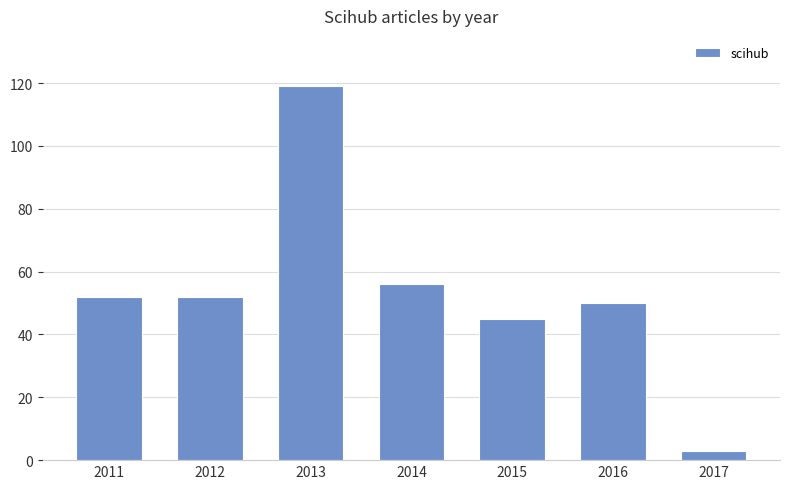

What is the difference between the second highest and minimum values?

53